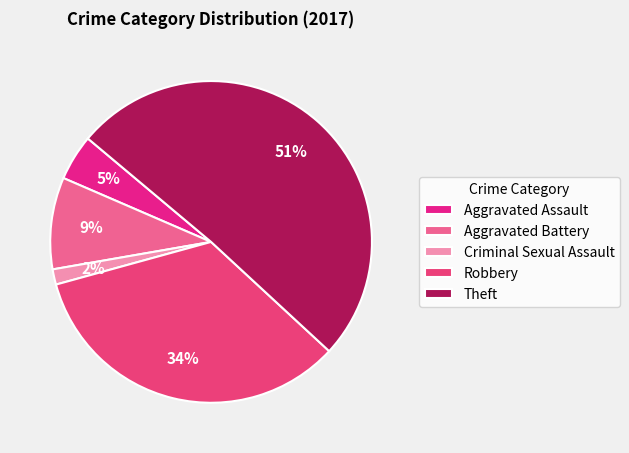

To the nearest percent, what is the difference between the largest and smallest slice percentages?

49%